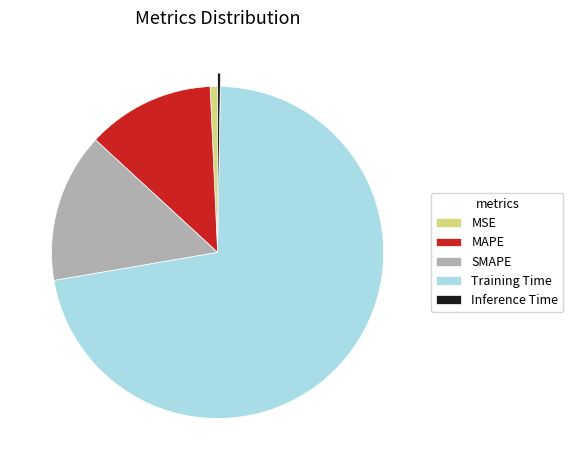

Do SMAPE and Training Time together represent more than half of the pie?

Yes